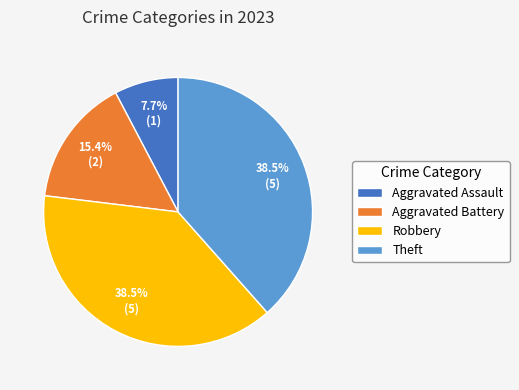

The Robbery slice represents 32% of the pie. True or false?

False